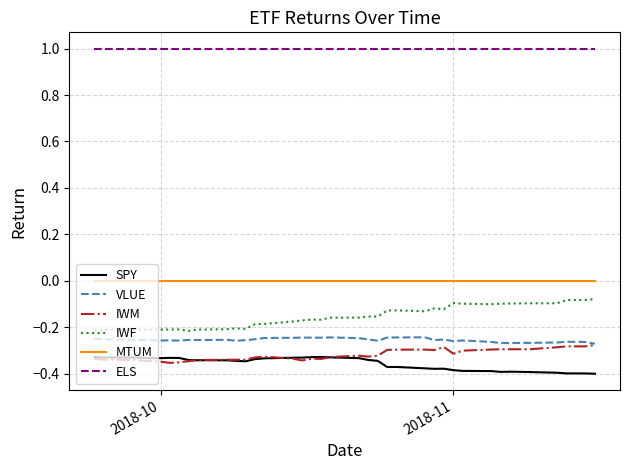

What is the maximum value shown in the chart?

1.0